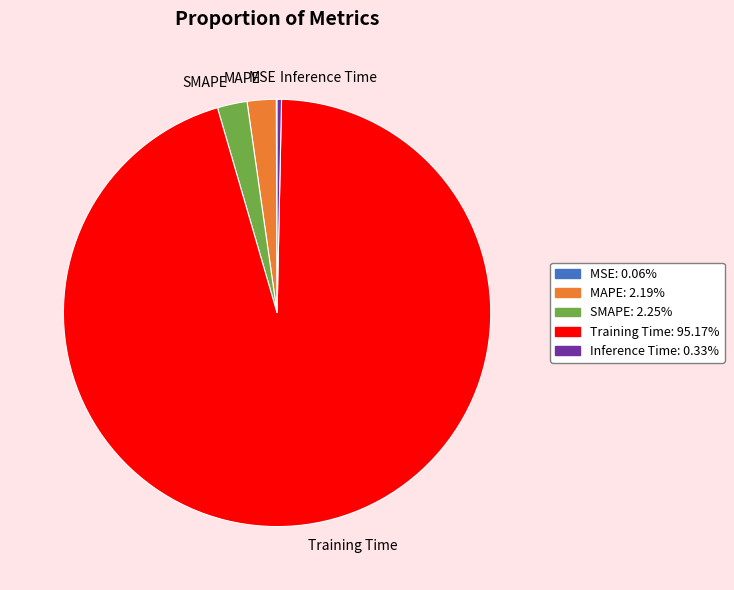

What is the largest slice in the pie chart?

Training Time